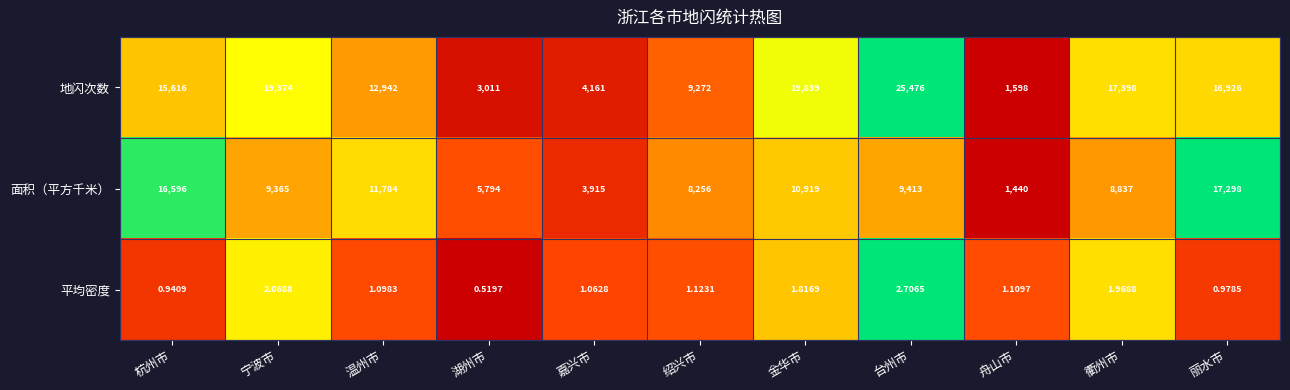

Which series has the largest range (max minus min)?

地闪次数